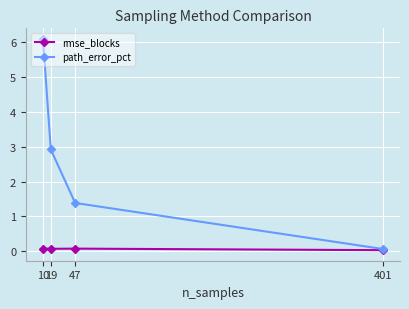

In rmse_blocks, how many points are higher than both neighbors (excluding endpoints)?

1